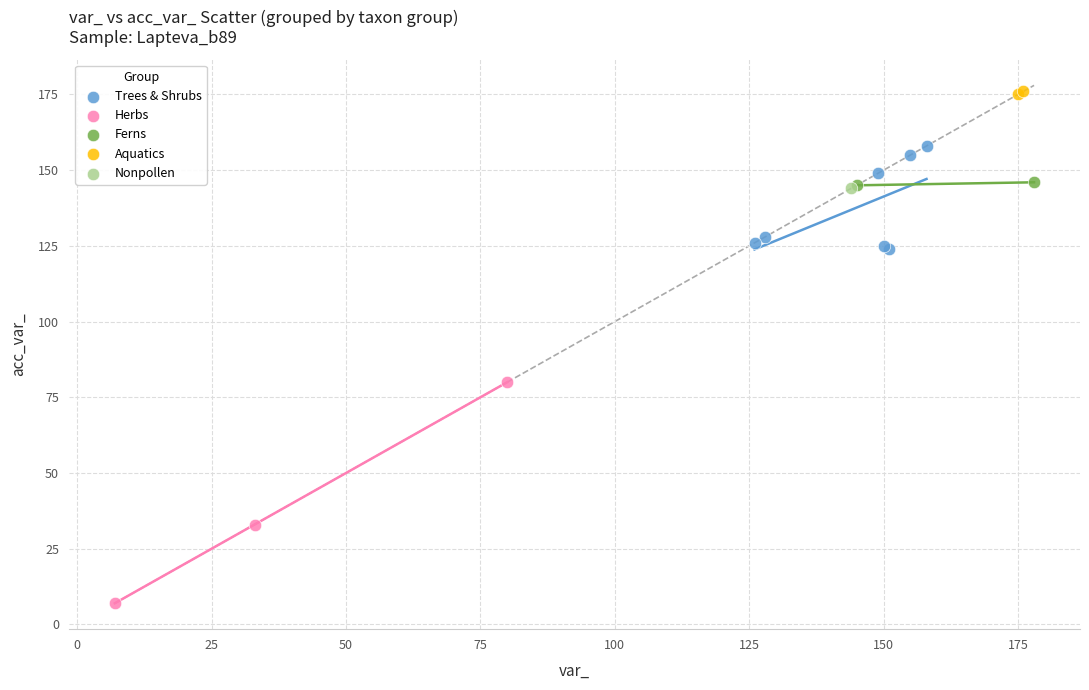

What are all the series names shown in the legend?

Trees & Shrubs, Herbs, Ferns, Aquatics, Nonpollen